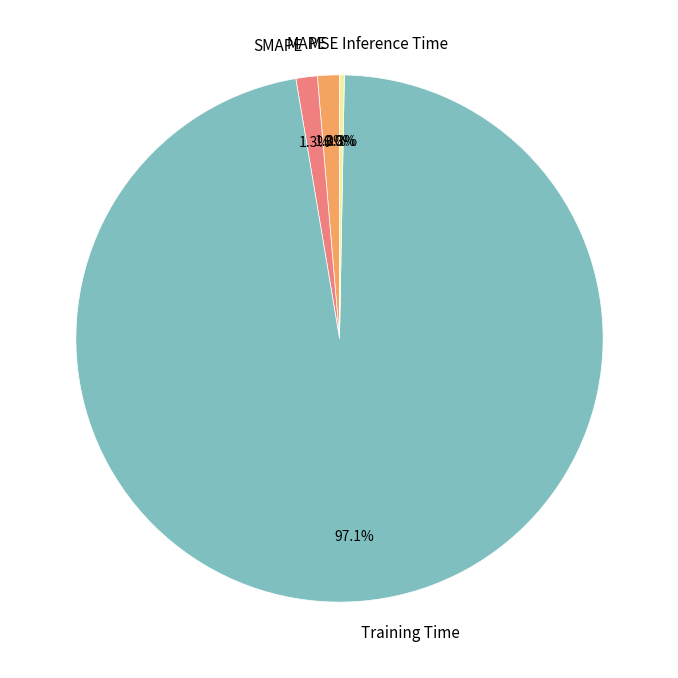

What is the total percentage of Training Time and SMAPE?

98.4%